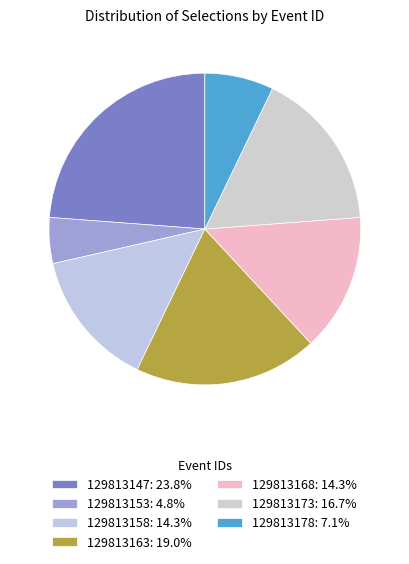

Count the number of slices in the pie.

7